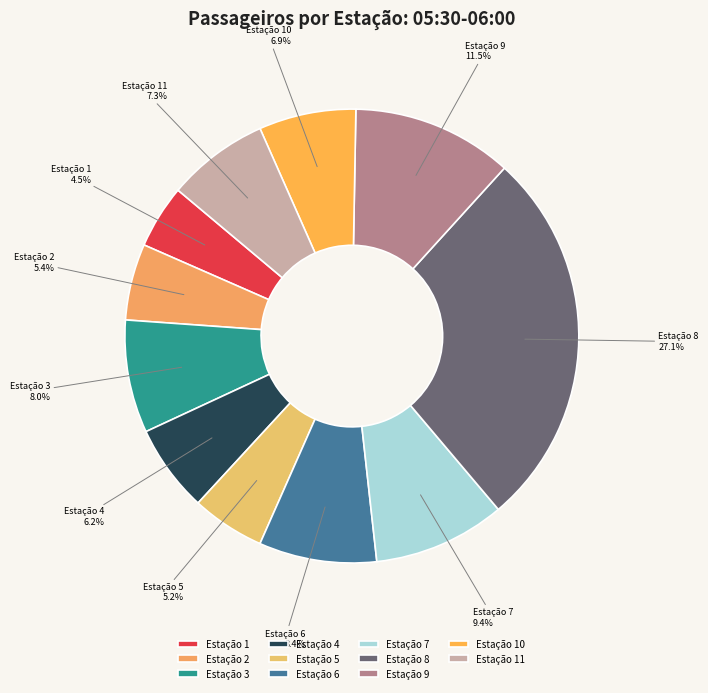

Does any single category account for the majority?

No